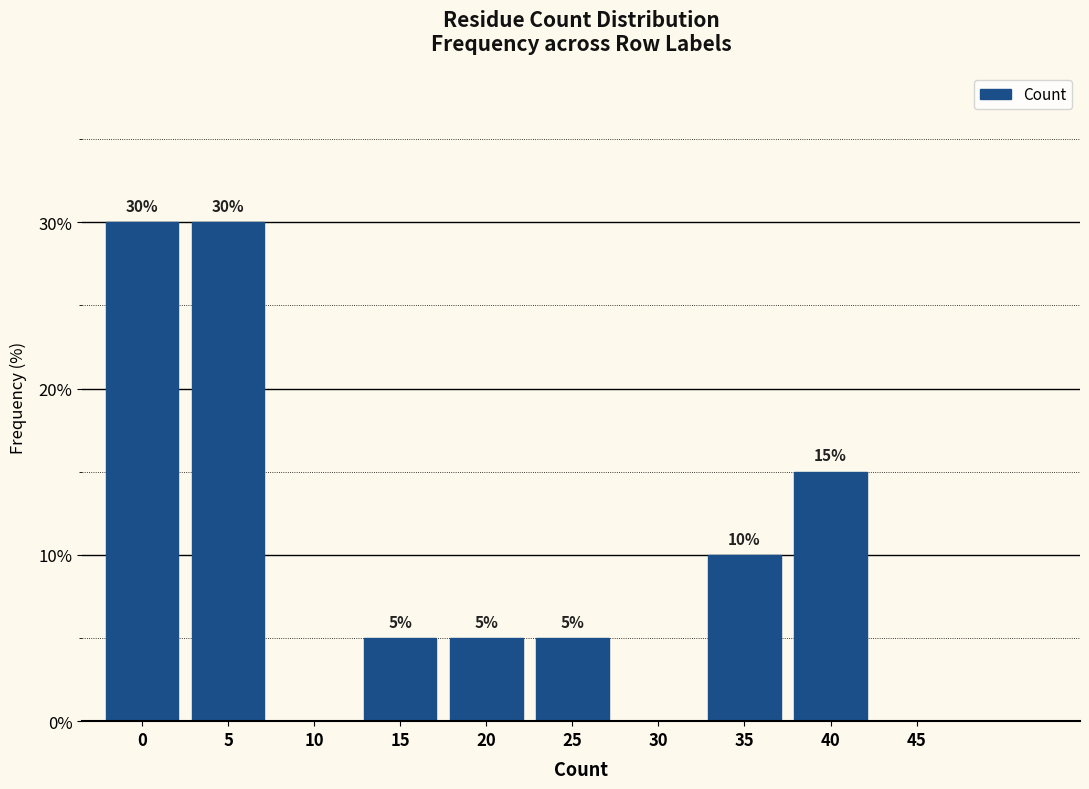

Reading left to right, extract all data points from this chart.

0=30	5=30	10=0	15=5	20=5	25=5	30=0	35=10	40=15	45=0